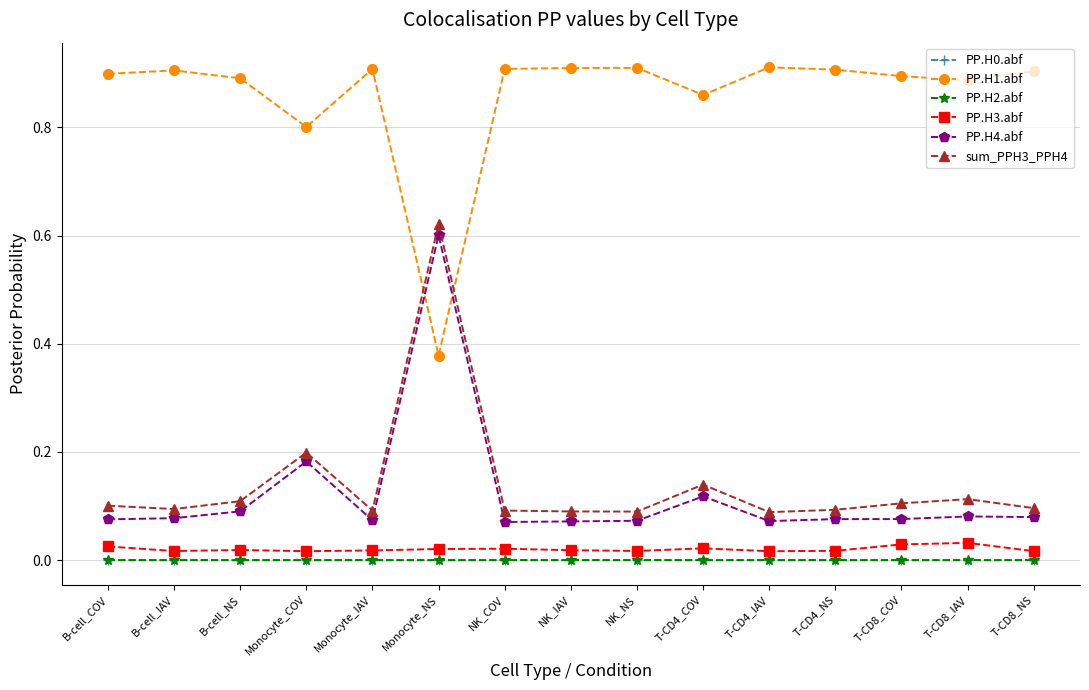

The sum_PPH3_PPH4 series shows 0.6 at Monocyte_NS. True or false?

True